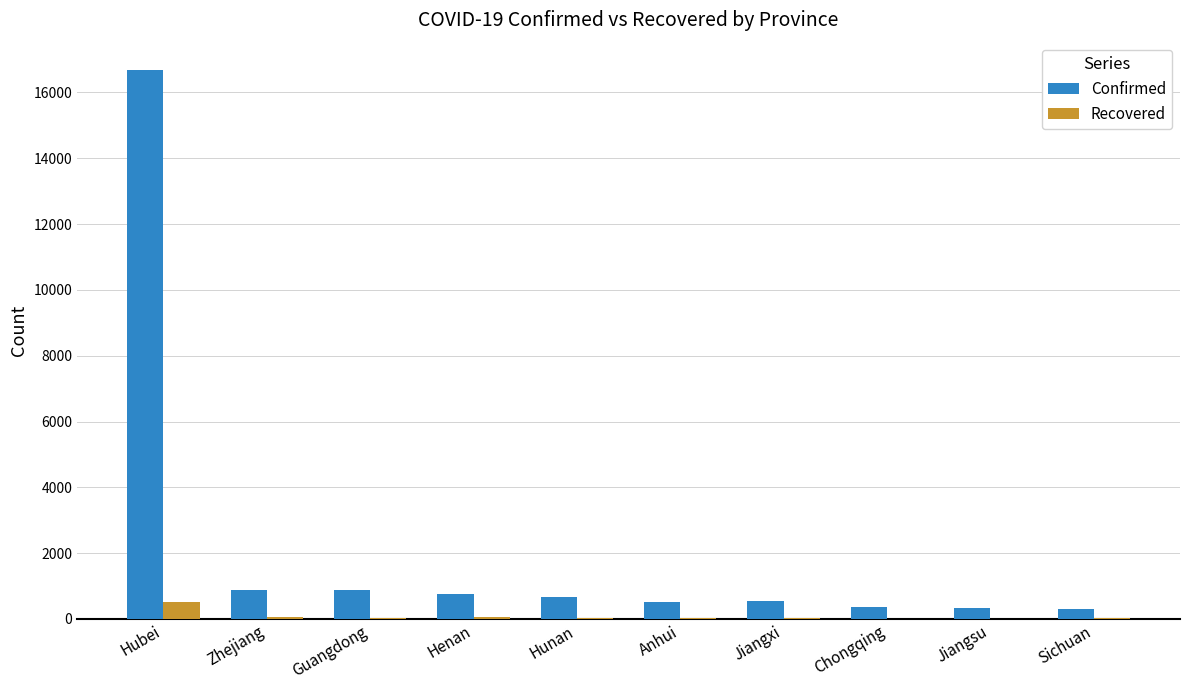

What is the average value of the Confirmed series?

2195